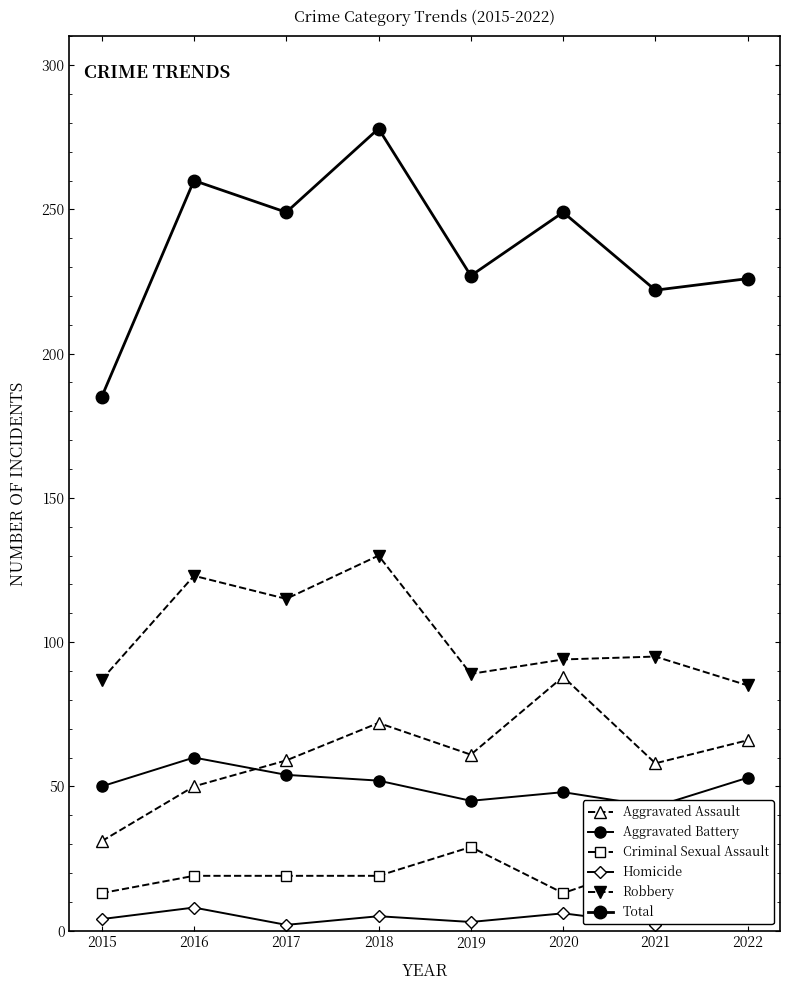

What is the value of the Aggravated Battery point at the 2nd from the left?

60